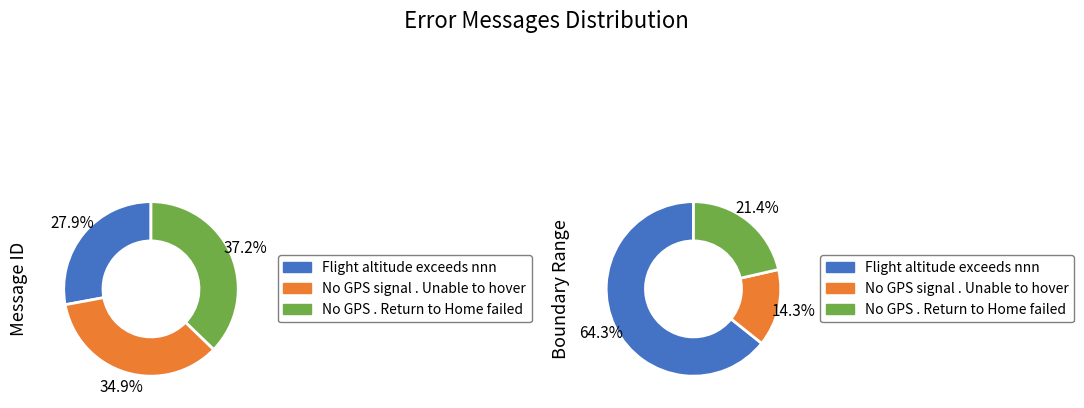

True or false: Flight altitude exceeds nnn accounts for 18% of the total.

False